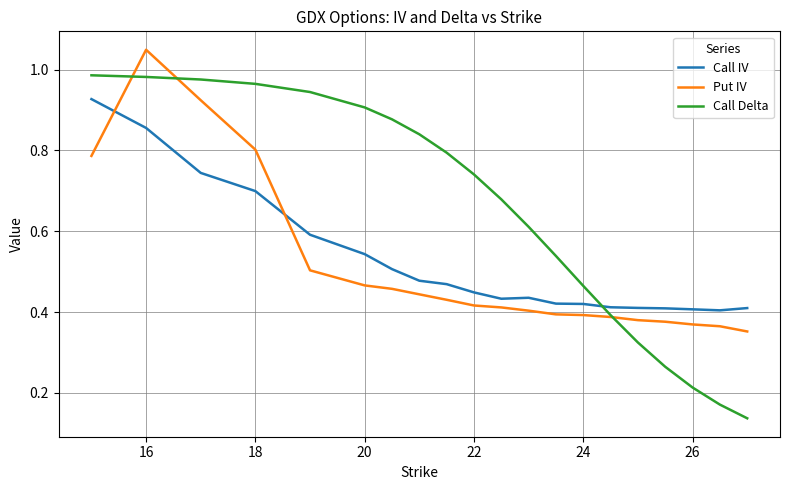

Which series has the largest total across all categories?

Call Delta